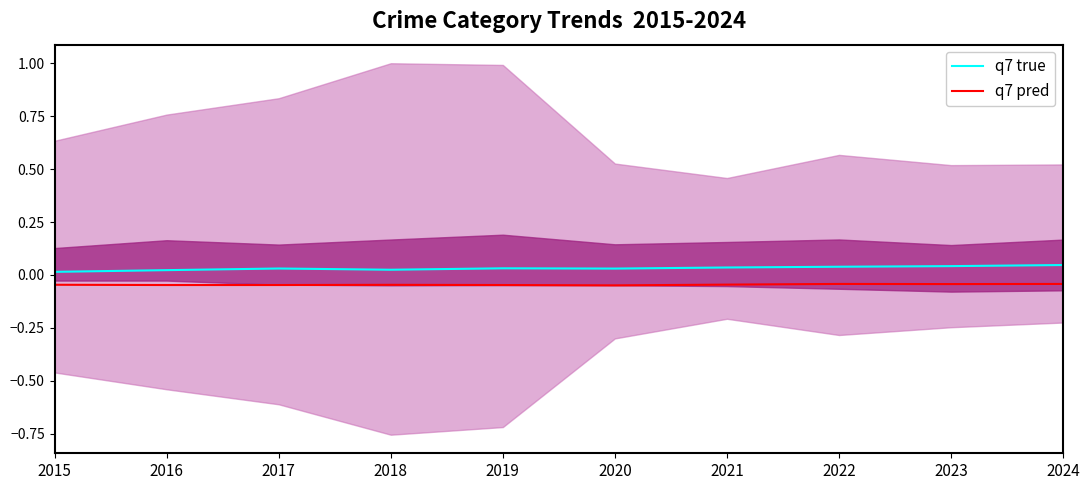

True or false: q7 pred and q7 true intersect in this chart.

False